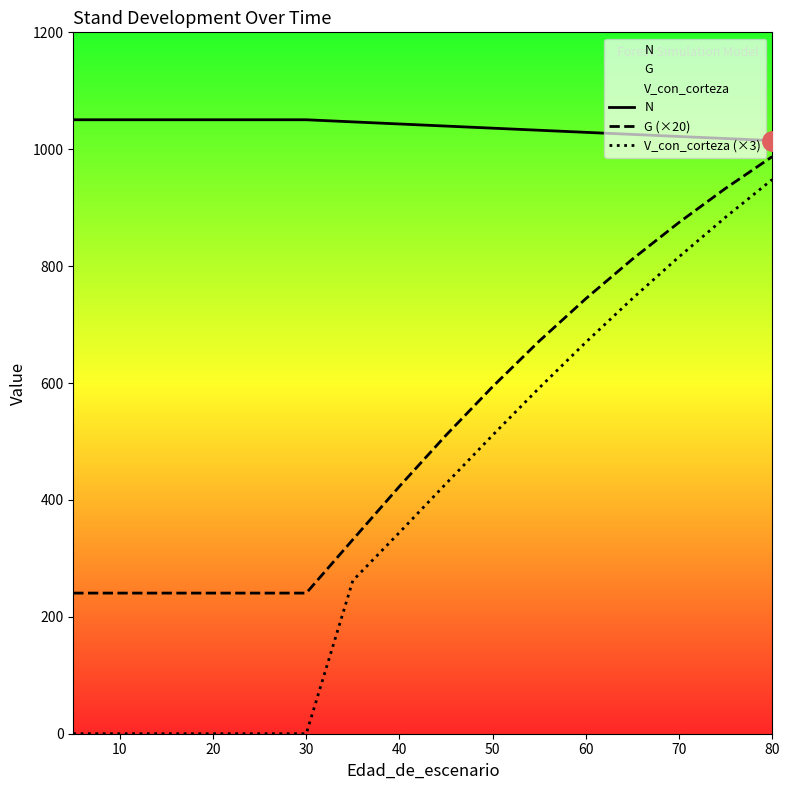

What is the lowest value of the N series?

1014.8